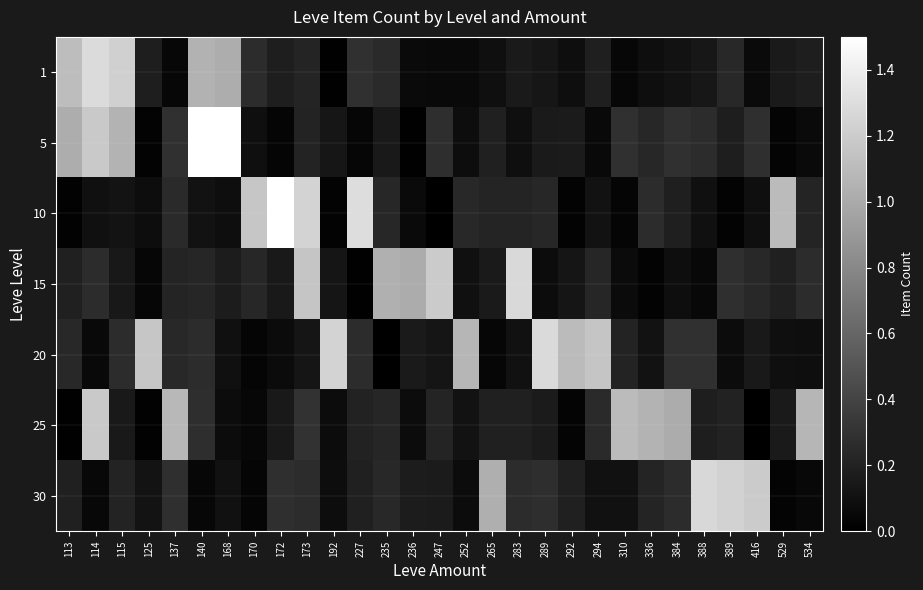

Reading left to right, extract all data points from this chart.

1: 113=1.1	114=1.3	115=1.2	125=0.2	137=0.0	140=1.0	168=1.0	170=0.3	172=0.2	173=0.2	192=0.0	227=0.3	235=0.2	236=0.1	247=0.1	252=0.1	265=0.1	283=0.2	289=0.1	292=0.1	294=0.2	310=0.0	336=0.1	384=0.1	388=0.1	389=0.2	416=0.1	529=0.2	534=0.2
5: 113=1.0	114=1.2	115=1.1	125=0.0	137=0.3	140=3.3	168=2.2	170=0.1	172=0.0	173=0.2	192=0.1	227=0.0	235=0.1	236=0.0	247=0.3	252=0.1	265=0.2	283=0.1	289=0.2	292=0.2	294=0.1	310=0.3	336=0.2	384=0.3	388=0.3	389=0.2	416=0.3	529=0.0	534=0.1
10: 113=0.0	114=0.1	115=0.1	125=0.1	137=0.2	140=0.1	168=0.1	170=1.2	172=2.0	173=1.2	192=0.0	227=1.3	235=0.2	236=0.1	247=0.0	252=0.2	265=0.2	283=0.2	289=0.2	292=0.0	294=0.1	310=0.0	336=0.3	384=0.2	388=0.1	389=0.0	416=0.1	529=1.1	534=0.2
15: 113=0.2	114=0.3	115=0.1	125=0.0	137=0.2	140=0.2	168=0.2	170=0.2	172=0.1	173=1.2	192=0.1	227=0.0	235=1.0	236=1.0	247=1.2	252=0.1	265=0.2	283=1.3	289=0.1	292=0.1	294=0.2	310=0.1	336=0.0	384=0.1	388=0.0	389=0.3	416=0.2	529=0.2	534=0.3
20: 113=0.2	114=0.1	115=0.3	125=1.2	137=0.2	140=0.3	168=0.1	170=0.0	172=0.1	173=0.1	192=1.2	227=0.3	235=0.0	236=0.2	247=0.1	252=1.1	265=0.0	283=0.1	289=1.3	292=1.1	294=1.2	310=0.2	336=0.1	384=0.3	388=0.3	389=0.1	416=0.1	529=0.1	534=0.1
25: 113=0.0	114=1.2	115=0.2	125=0.0	137=1.1	140=0.3	168=0.1	170=0.0	172=0.1	173=0.3	192=0.1	227=0.2	235=0.2	236=0.1	247=0.2	252=0.1	265=0.2	283=0.2	289=0.2	292=0.0	294=0.3	310=1.1	336=1.1	384=1.0	388=0.2	389=0.2	416=0.0	529=0.2	534=1.1
30: 113=0.2	114=0.1	115=0.2	125=0.1	137=0.3	140=0.0	168=0.1	170=0.0	172=0.3	173=0.3	192=0.1	227=0.2	235=0.2	236=0.2	247=0.2	252=0.1	265=1.0	283=0.3	289=0.3	292=0.2	294=0.1	310=0.1	336=0.2	384=0.3	388=1.3	389=1.2	416=1.2	529=0.0	534=0.0